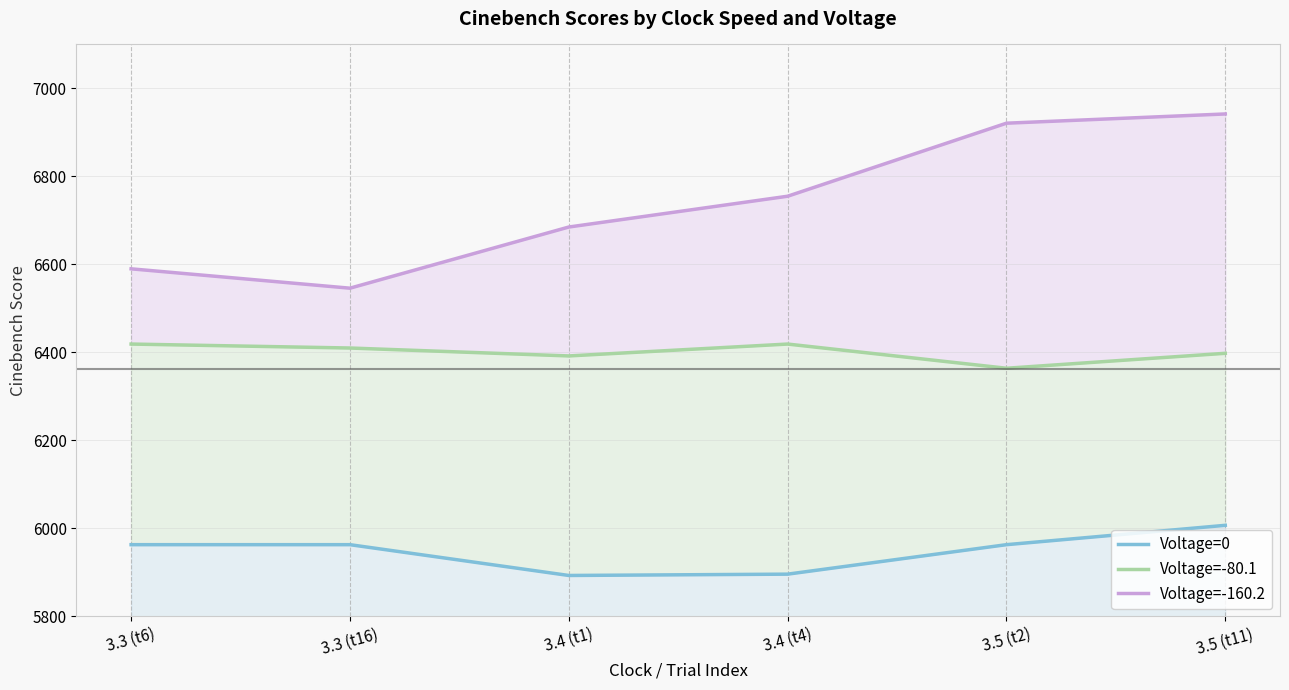

Is the value of Voltage=-80.1 at 3.4 (t4) greater than the value of Voltage=0 at 3.5 (t11)?

Yes